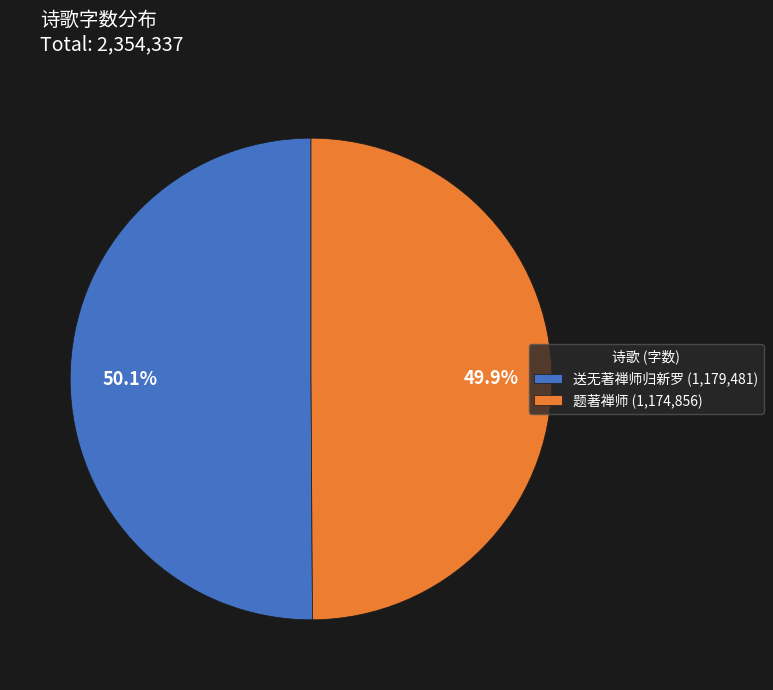

Is there any slice that represents more than half of the pie?

Yes